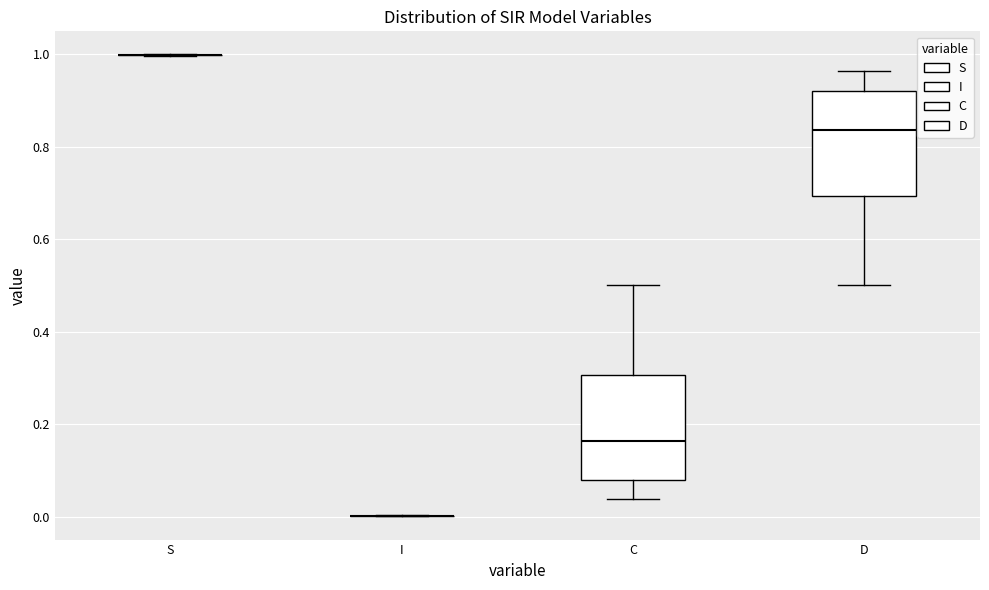

Where does the lower whisker of the box for D end on the y-axis? The values are not printed on the chart, so give them approximately, as read against the axis.

0.50